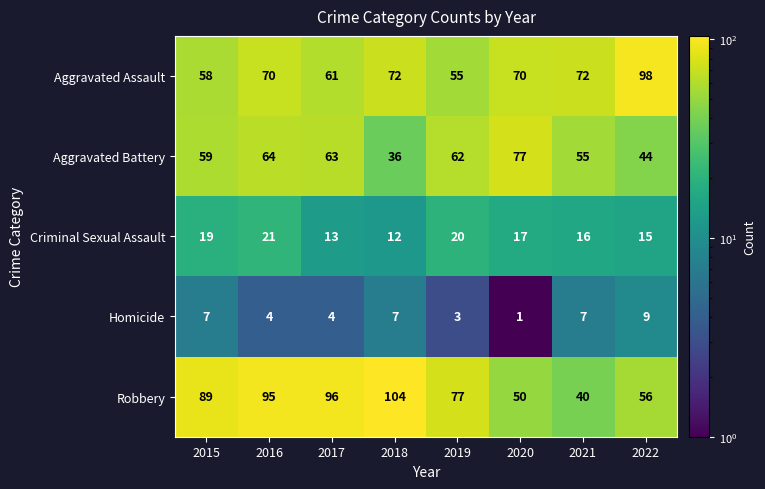

Count the number of data series in this chart.

5